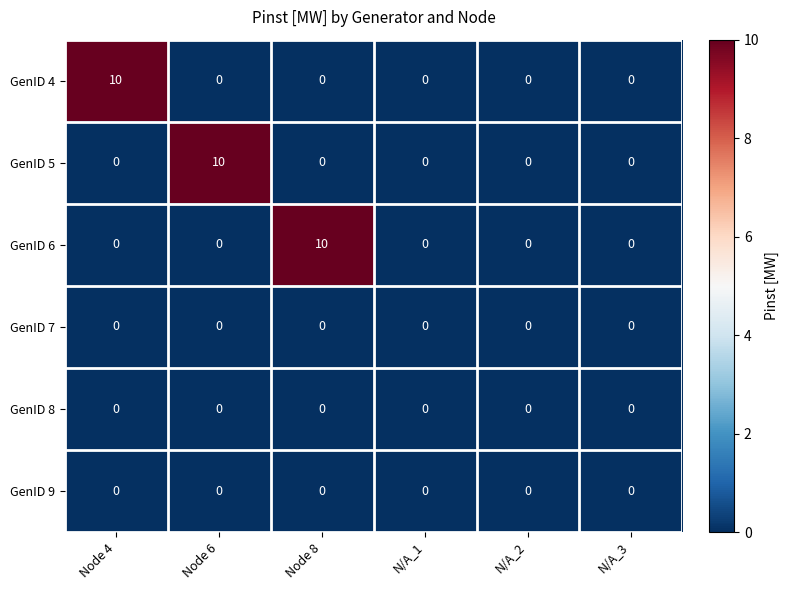

Which series changed the most between Node 6 and N/A_1?

GenID 5